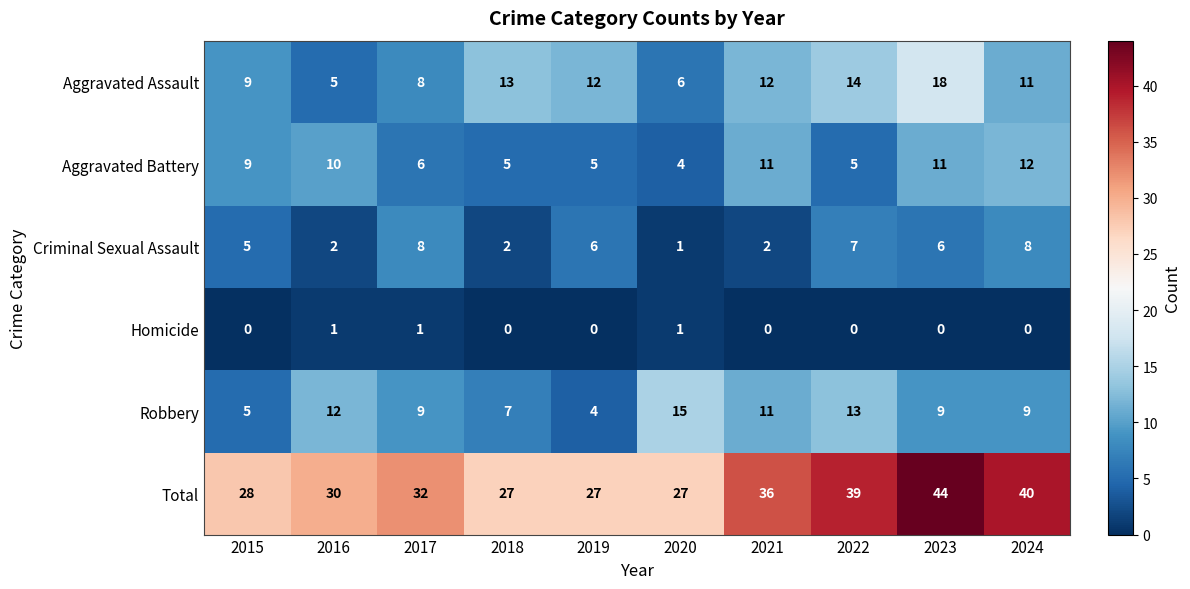

What is the difference between the maximum and second lowest values in the Aggravated Battery series?

7